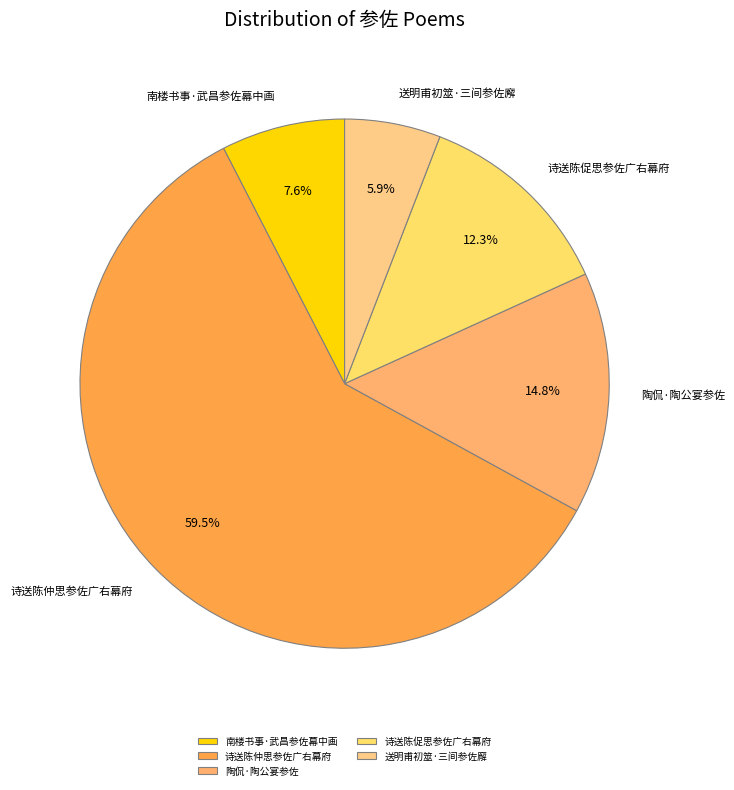

What is the largest slice in the pie chart?

诗送陈仲思参佐广右幕府